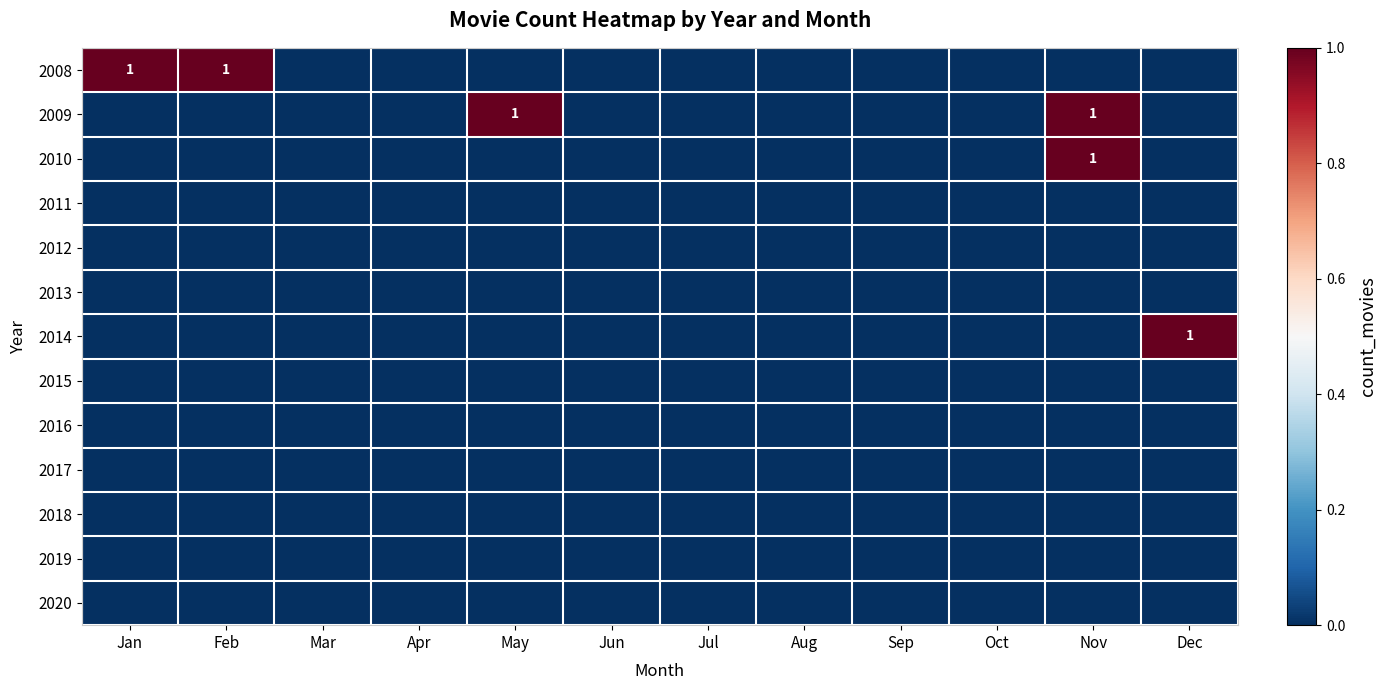

Is it true that 2014 equals 2 at Dec?

False